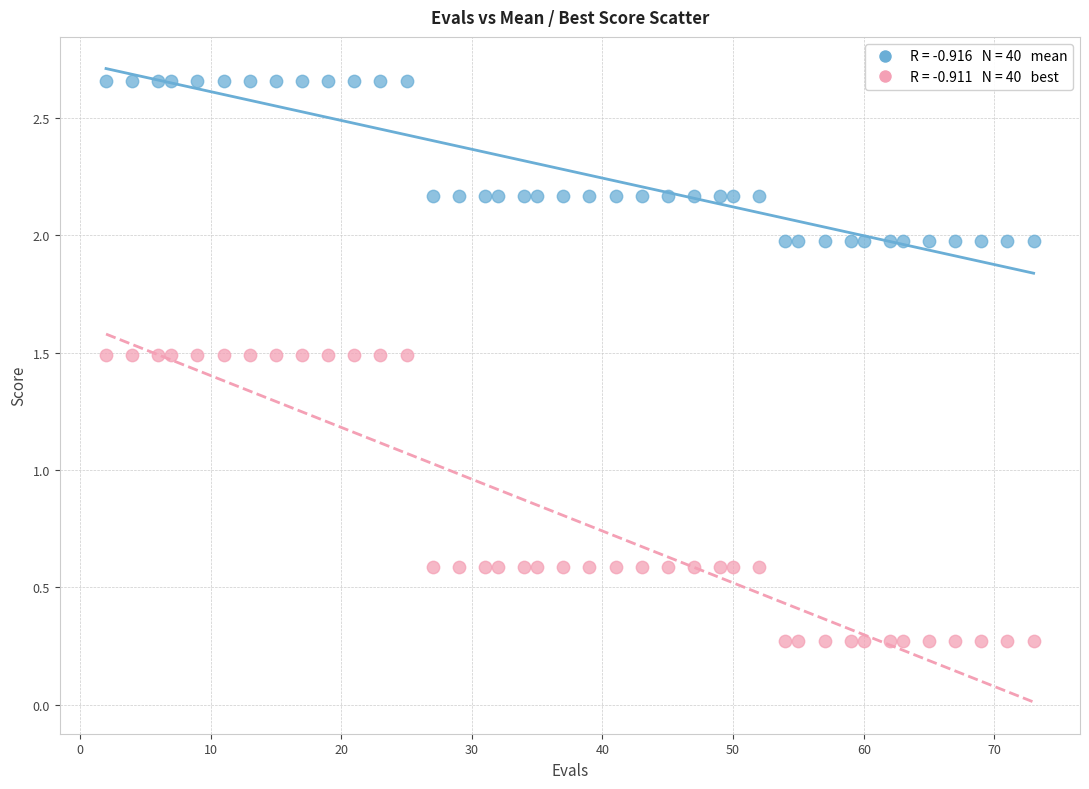

Across all data points, what is the range of X values (max minus min)?

71.0